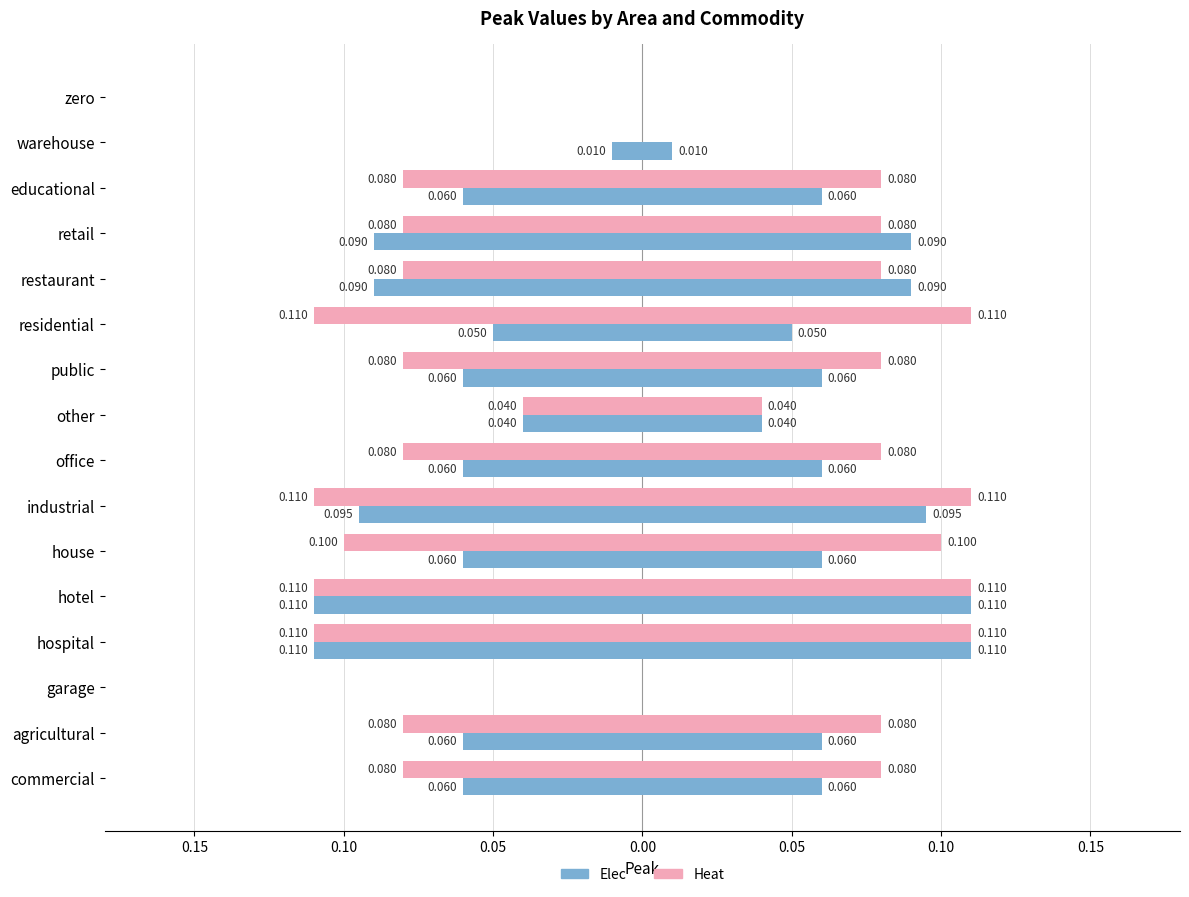

List the series in order of their peak value, highest first.

Heat, Elec